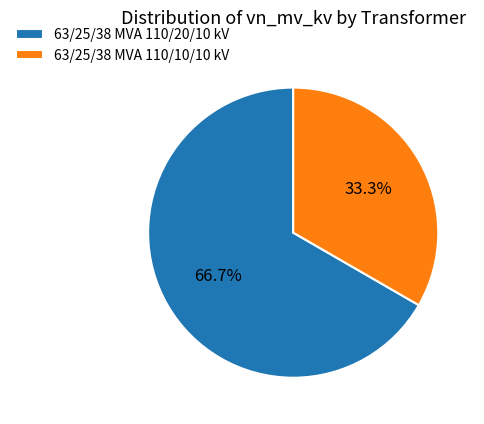

What is the total percentage of 63/25/38 MVA 110/20/10 kV and 63/25/38 MVA 110/10/10 kV?

100.0%